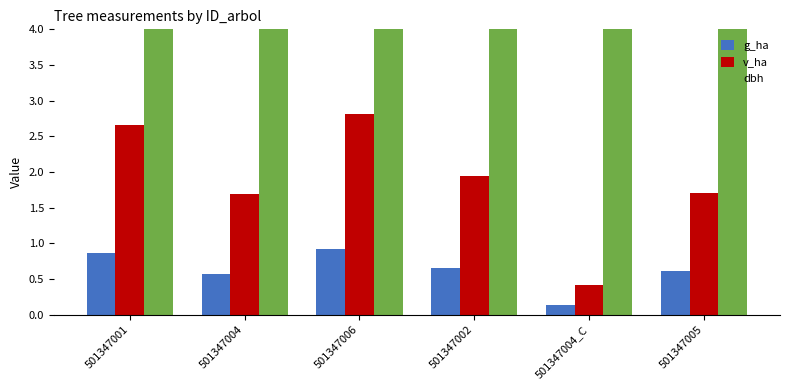

What position from the right is 501347001?

6